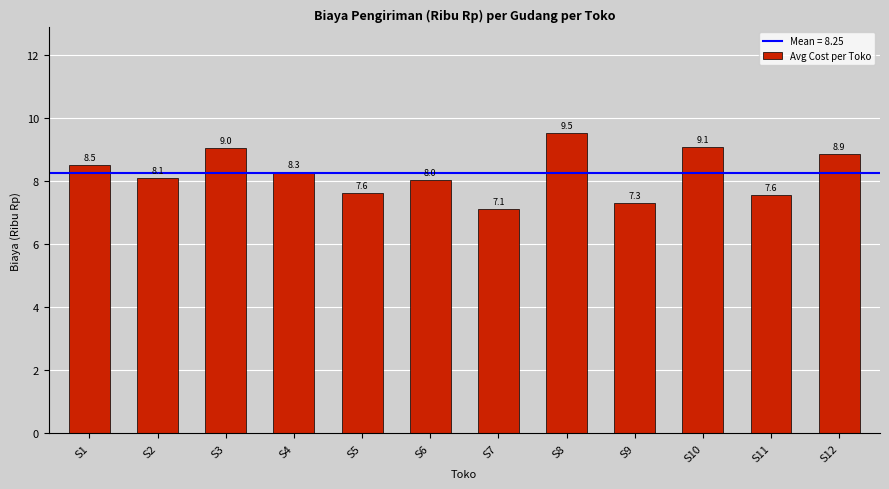

Is it true that the value at S7 is 7.1?

True